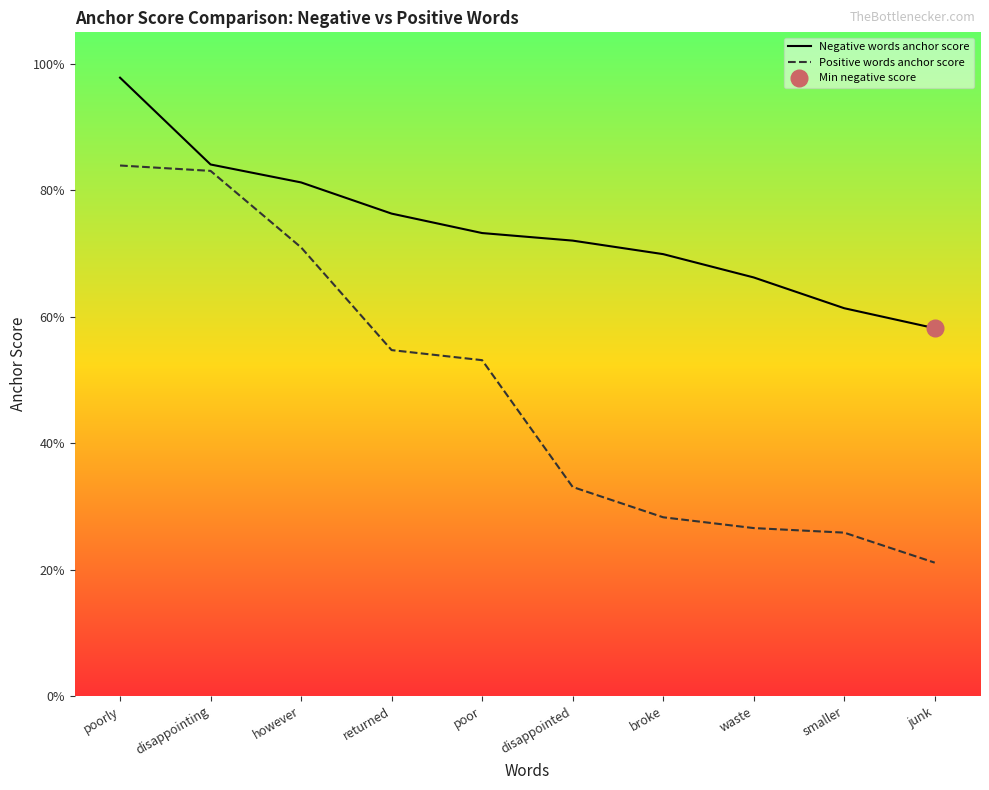

How many distinct data groups are displayed?

2